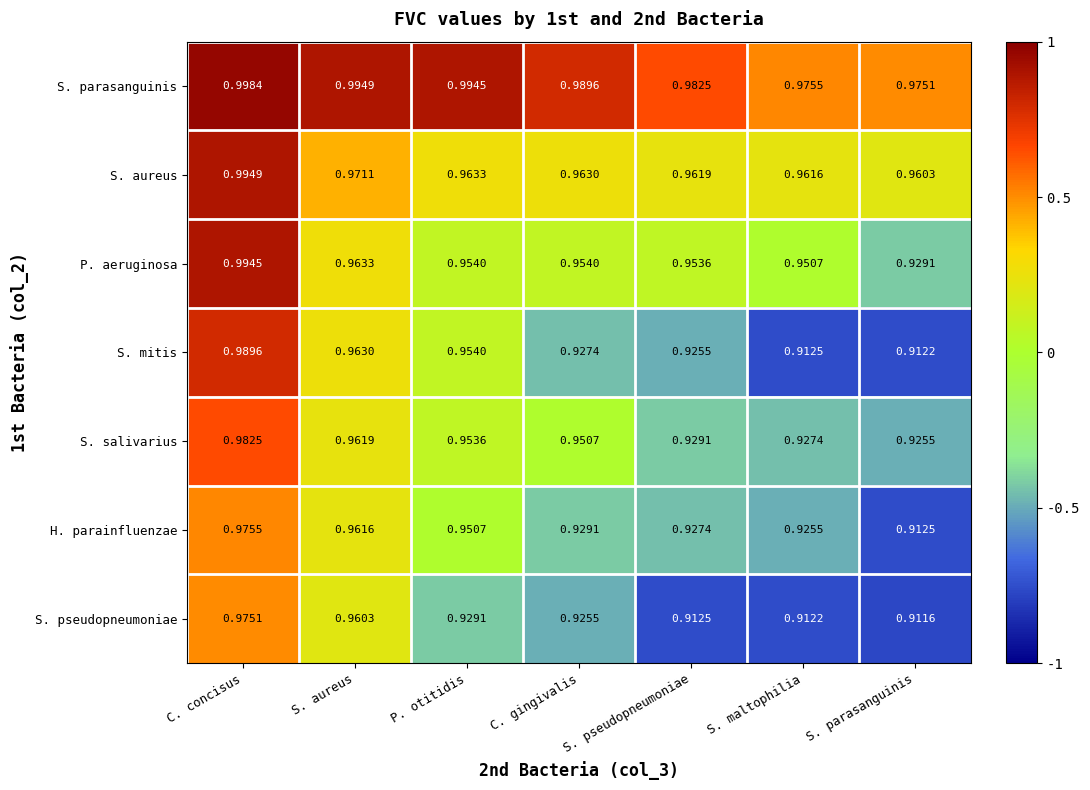

Where is P. aeruginosa nearest to the value 0?

S. parasanguinis